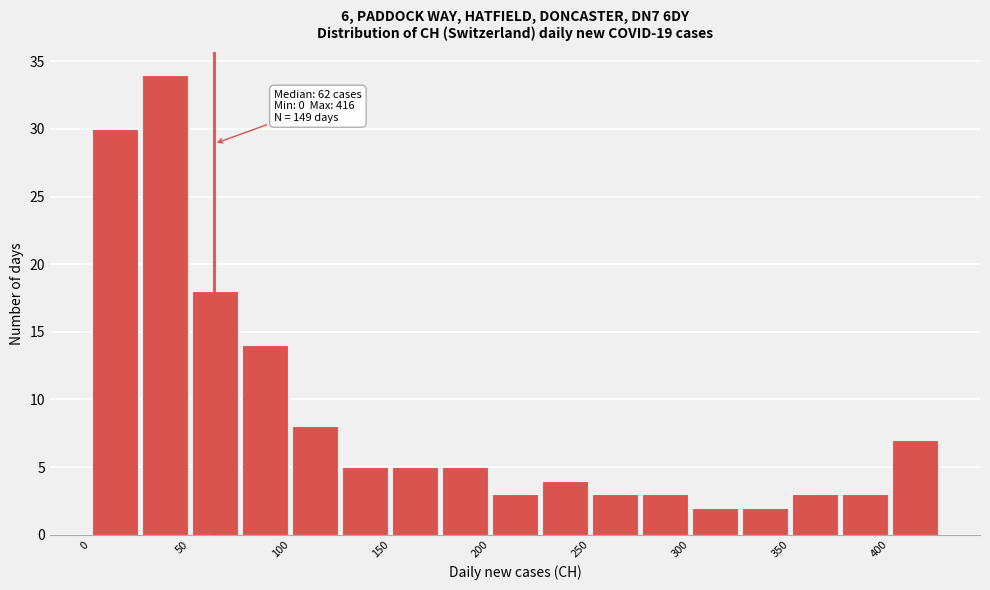

Over which range of the x-axis is the bar tallest?

25 to 50